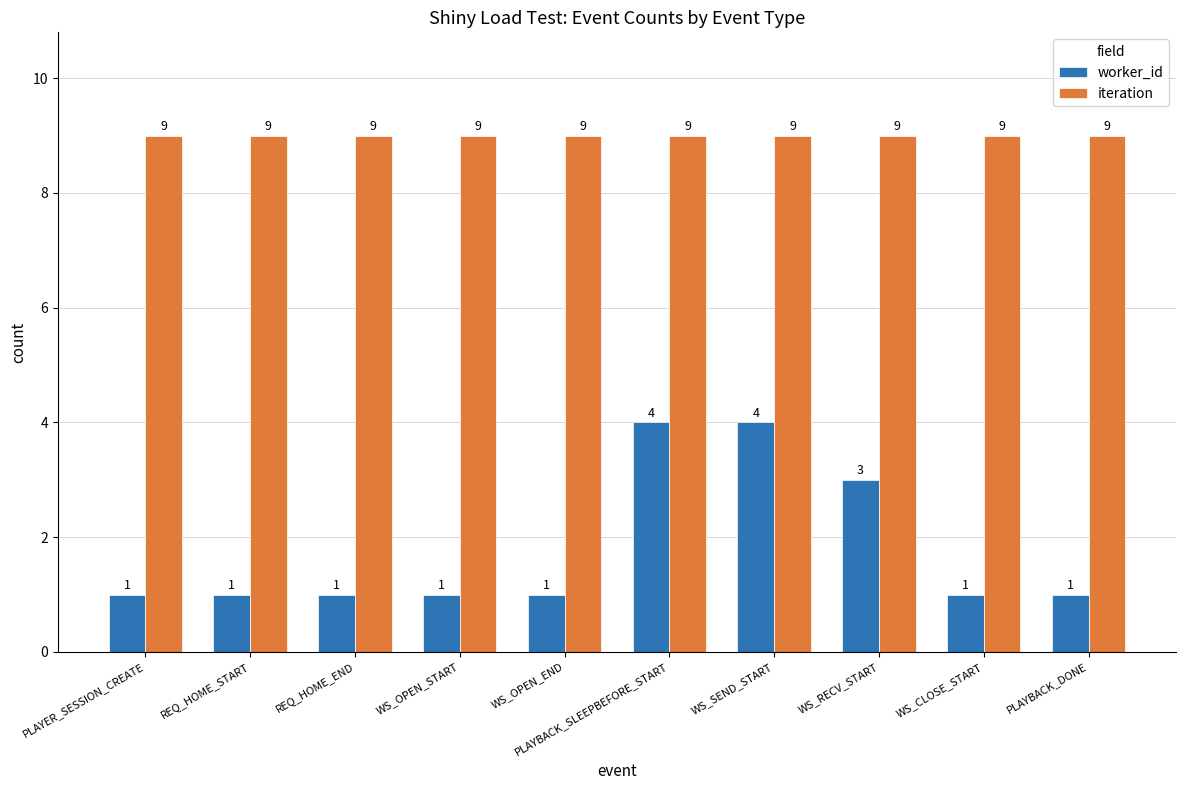

Reading right to left, transcribe all the data shown in this chart.

worker_id: PLAYBACK_DONE=1	WS_CLOSE_START=1	WS_RECV_START=3	WS_SEND_START=4	PLAYBACK_SLEEPBEFORE_START=4	WS_OPEN_END=1	WS_OPEN_START=1	REQ_HOME_END=1	REQ_HOME_START=1	PLAYER_SESSION_CREATE=1
iteration: PLAYBACK_DONE=9	WS_CLOSE_START=9	WS_RECV_START=9	WS_SEND_START=9	PLAYBACK_SLEEPBEFORE_START=9	WS_OPEN_END=9	WS_OPEN_START=9	REQ_HOME_END=9	REQ_HOME_START=9	PLAYER_SESSION_CREATE=9